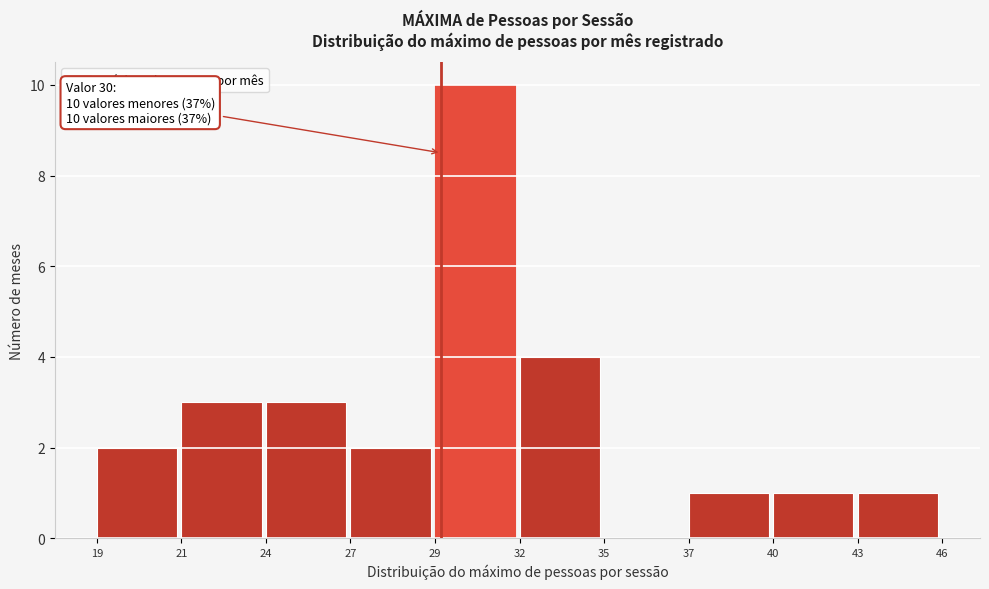

Reading left to right, list all the values displayed in this chart.

19=2	21=3	24=3	27=2	29=10	32=4	35=0	37=1	40=1	43=1